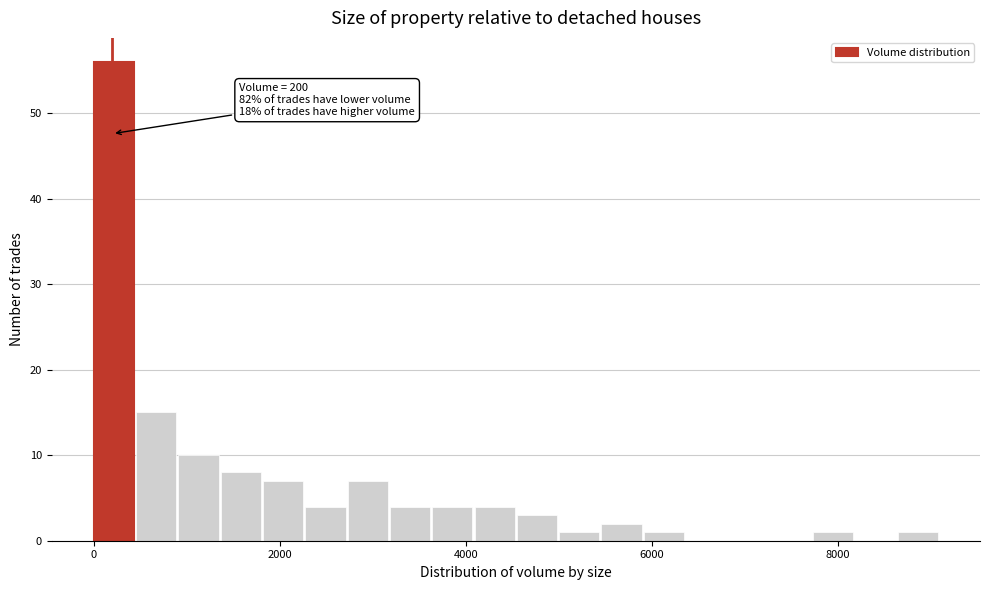

Read against the x-axis, roughly where is the centre of the tallest bar?

200